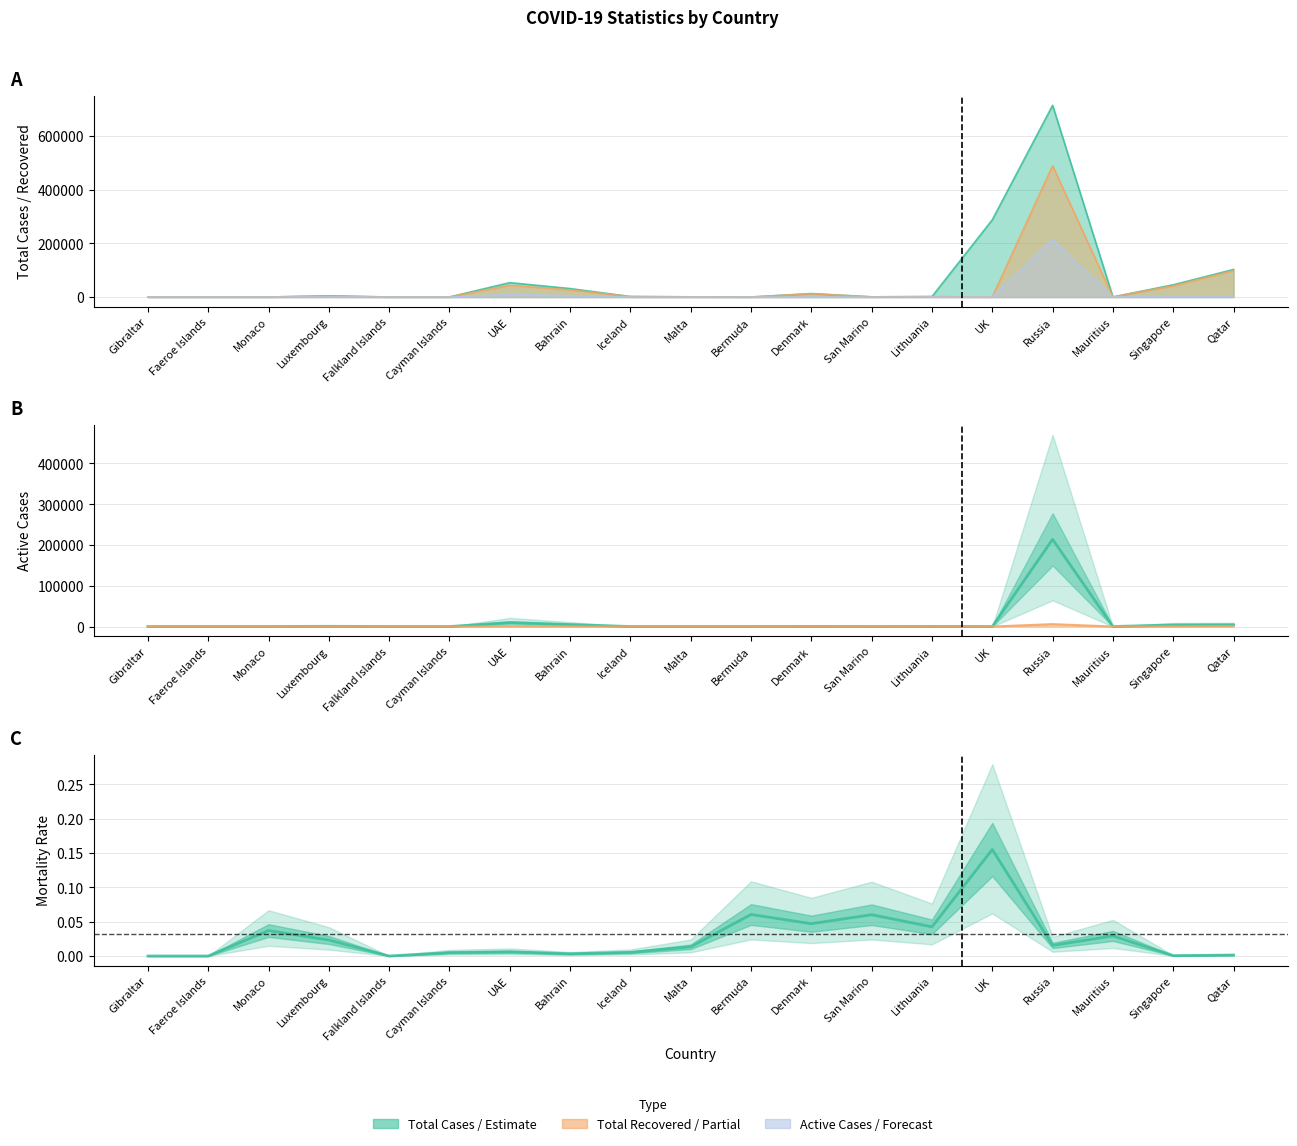

What position from the left is Faeroe Islands?

2